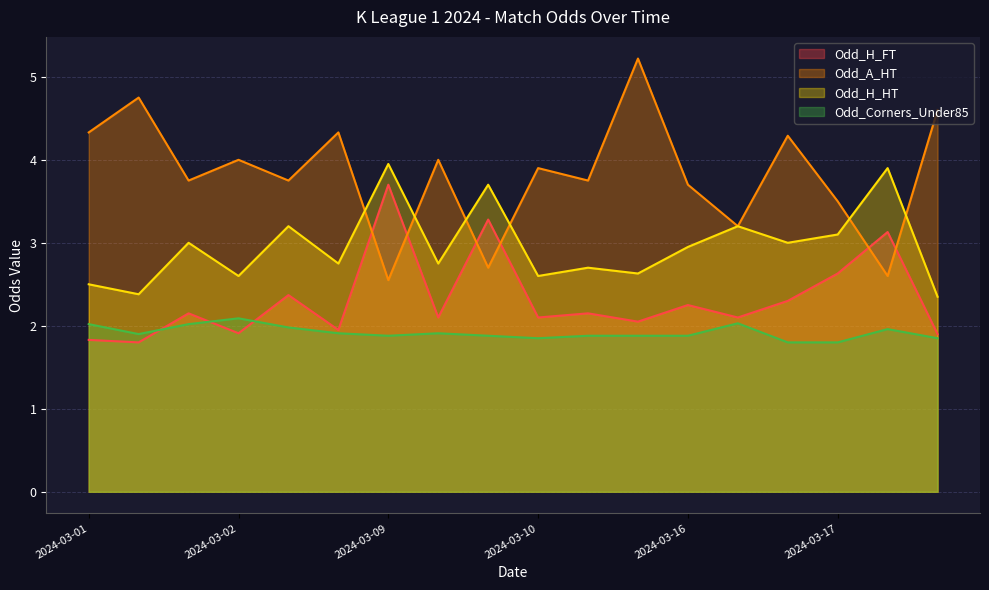

How many lines are shown in the chart?

4